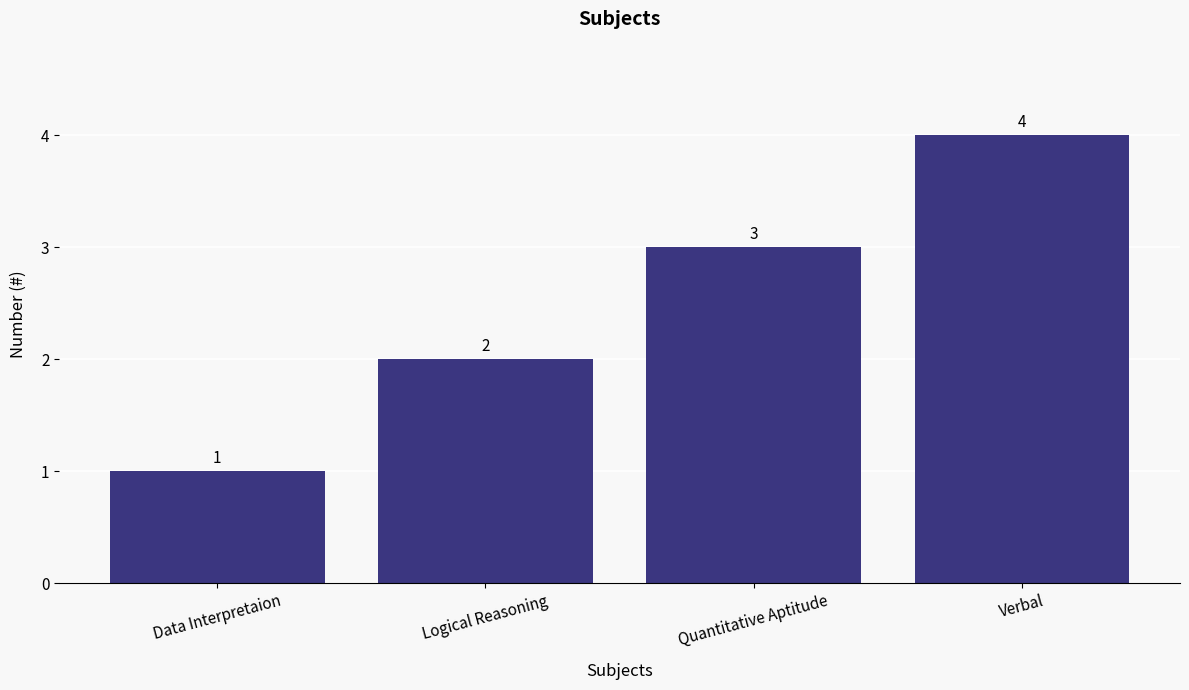

Does the chart contain any negative values?

No